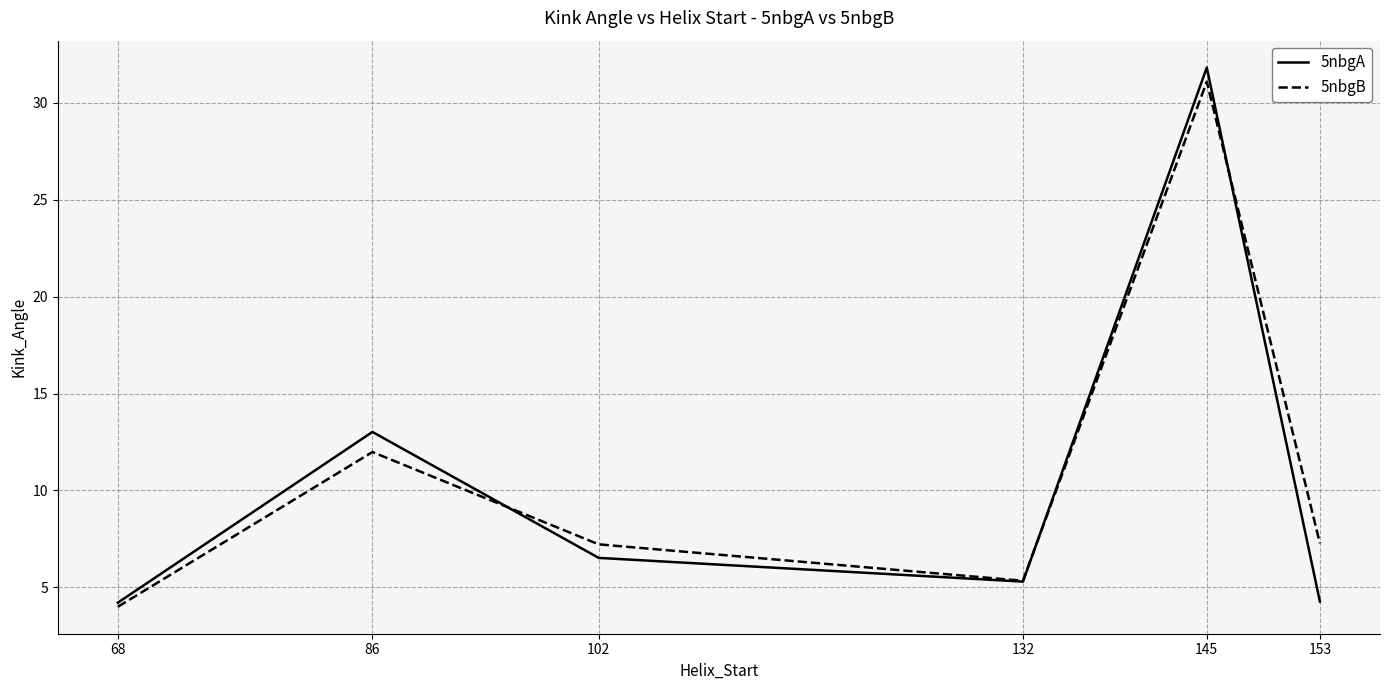

True or false: 5nbgA has more than 0 points higher than both neighbors.

True